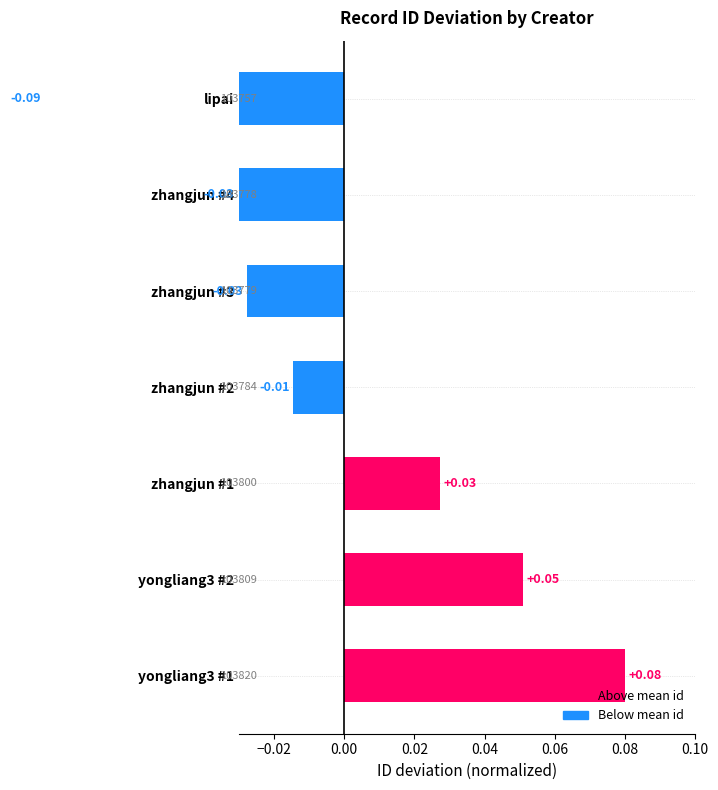

How many categories are shown in the chart?

7